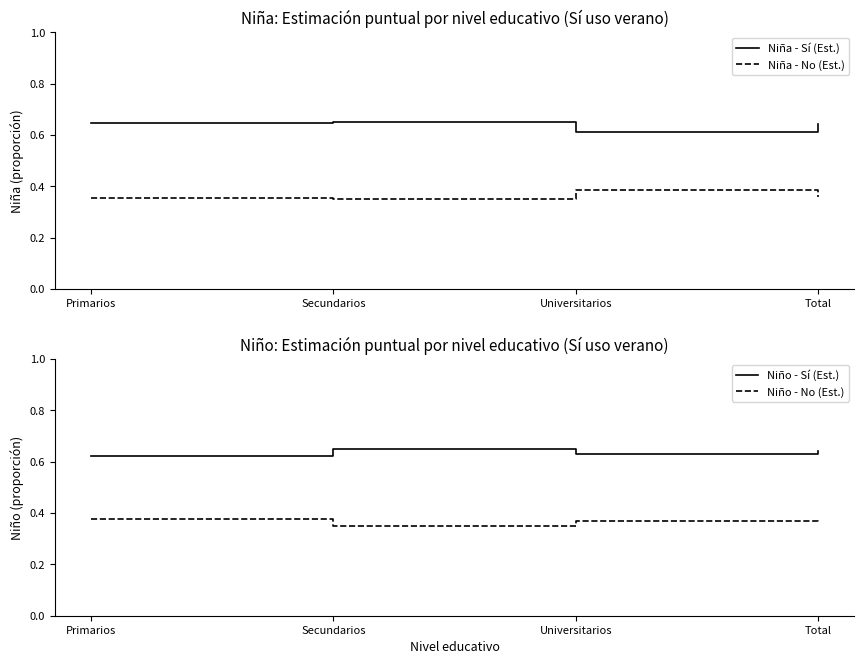

List the series in order of their peak value, lowest first.

Niño - No (Est.), Niña - No (Est.), Niña - Sí (Est.), Niño - Sí (Est.)